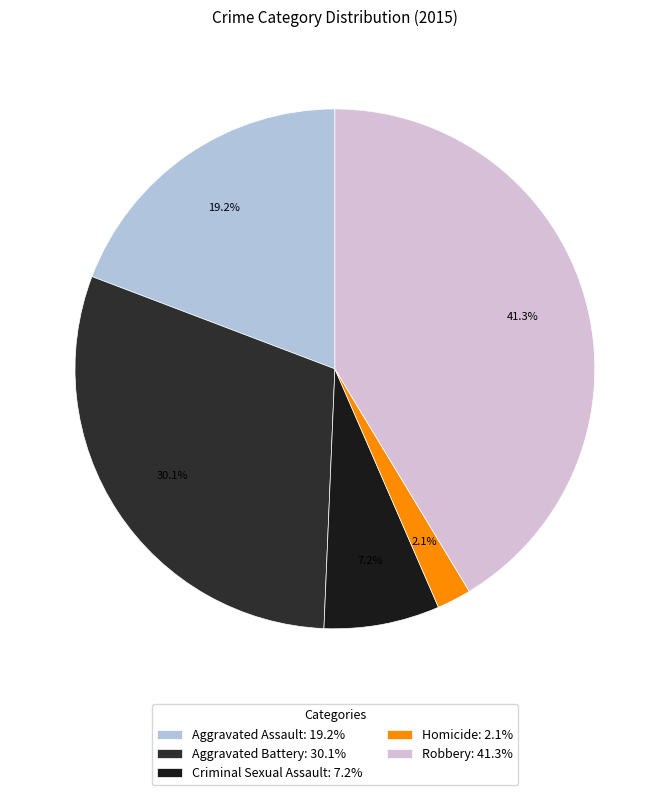

Rank the categories by value from lowest to highest.

Homicide, Criminal Sexual Assault, Aggravated Assault, Aggravated Battery, Robbery